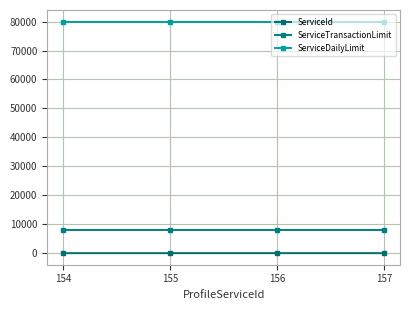

How many ServiceId values are between 2 and 4?

3